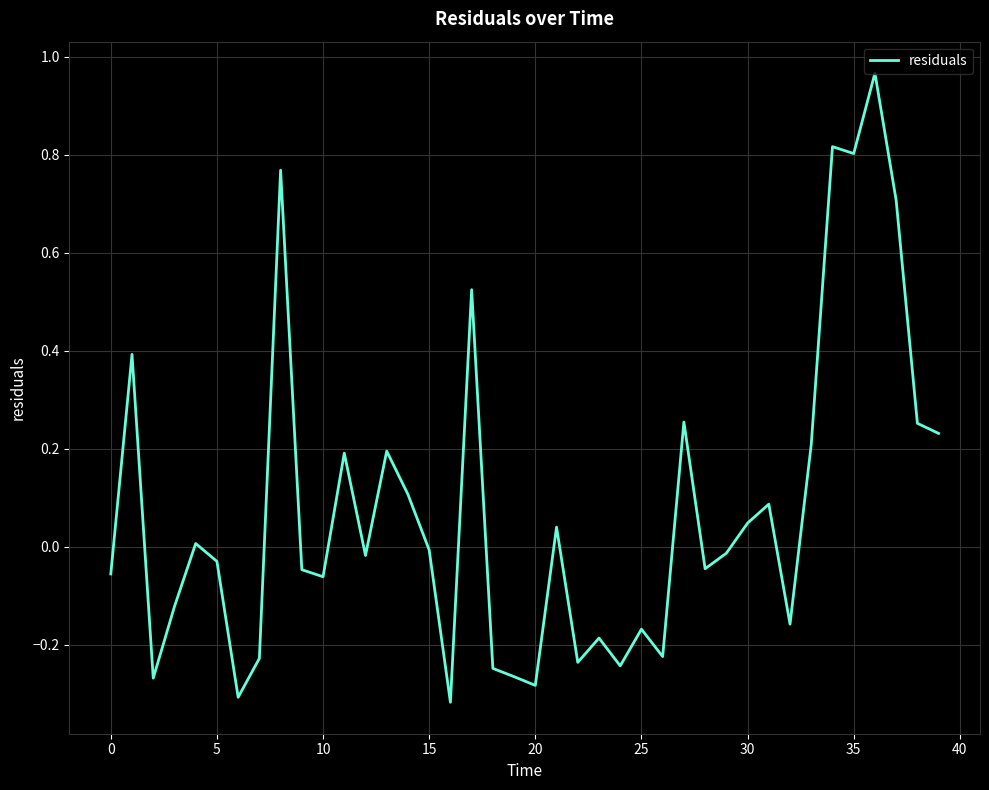

What is the difference between the maximum and minimum values?

1.3